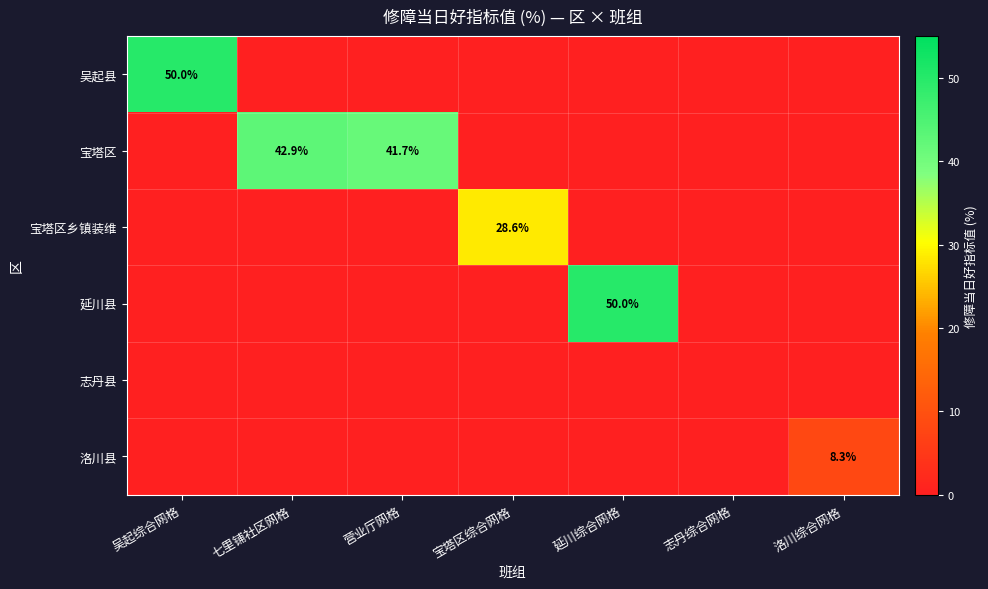

How many categories are shown in the chart?

7